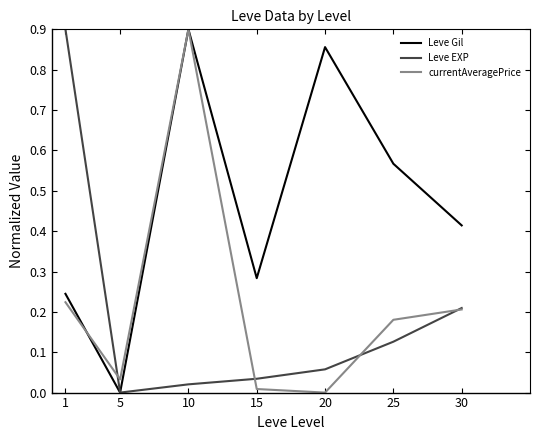

True or false: currentAveragePrice has more than 2 points higher than both neighbors.

False